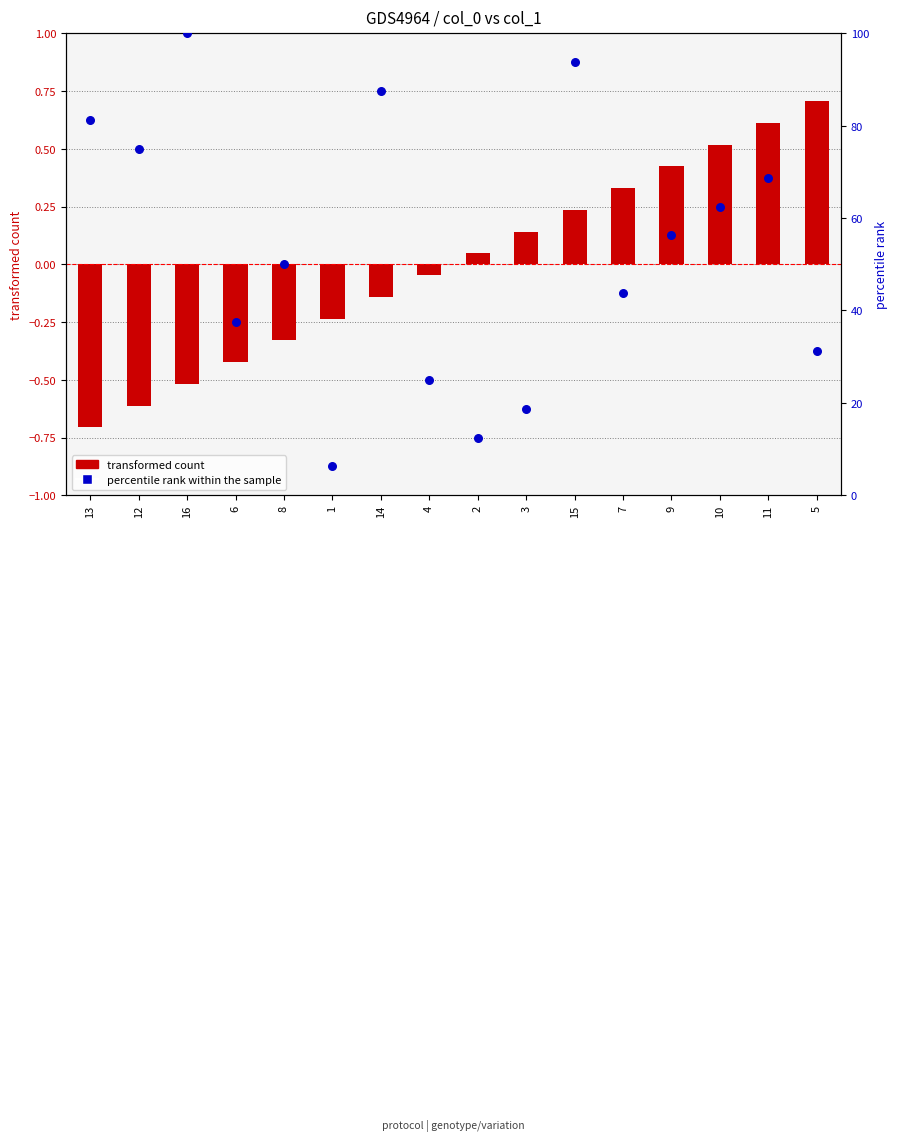

At how many categories does at least one series exceed 86?

3